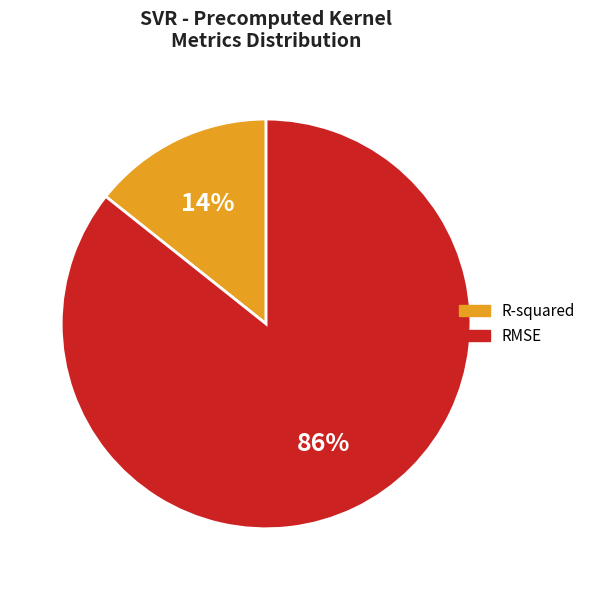

Which has a higher value, R-squared or RMSE?

RMSE